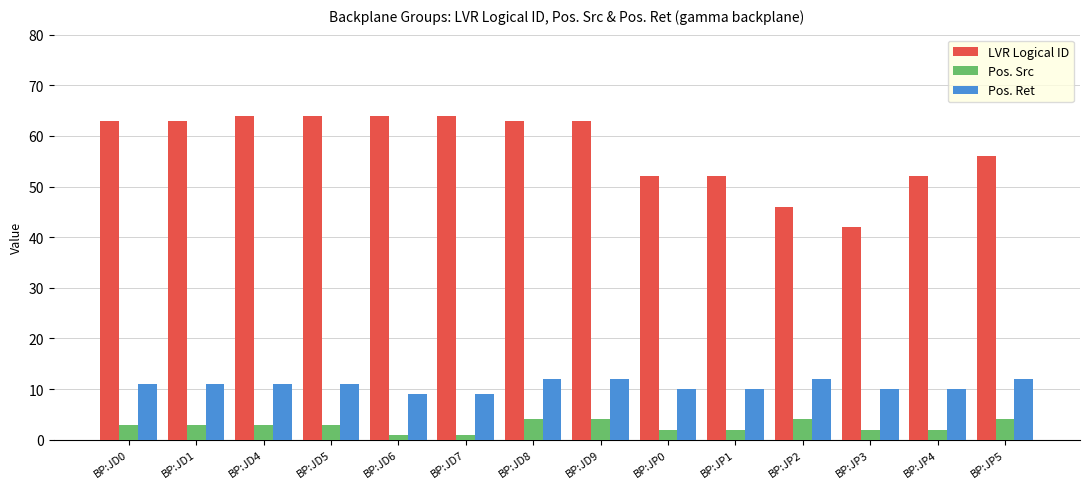

Reading left to right, what are all the values shown in this chart?

LVR Logical ID: BP:JD0=63	BP:JD1=63	BP:JD4=64	BP:JD5=64	BP:JD6=64	BP:JD7=64	BP:JD8=63	BP:JD9=63	BP:JP0=52	BP:JP1=52	BP:JP2=46	BP:JP3=42	BP:JP4=52	BP:JP5=56
Pos. Src: BP:JD0=3	BP:JD1=3	BP:JD4=3	BP:JD5=3	BP:JD6=1	BP:JD7=1	BP:JD8=4	BP:JD9=4	BP:JP0=2	BP:JP1=2	BP:JP2=4	BP:JP3=2	BP:JP4=2	BP:JP5=4
Pos. Ret: BP:JD0=11	BP:JD1=11	BP:JD4=11	BP:JD5=11	BP:JD6=9	BP:JD7=9	BP:JD8=12	BP:JD9=12	BP:JP0=10	BP:JP1=10	BP:JP2=12	BP:JP3=10	BP:JP4=10	BP:JP5=12